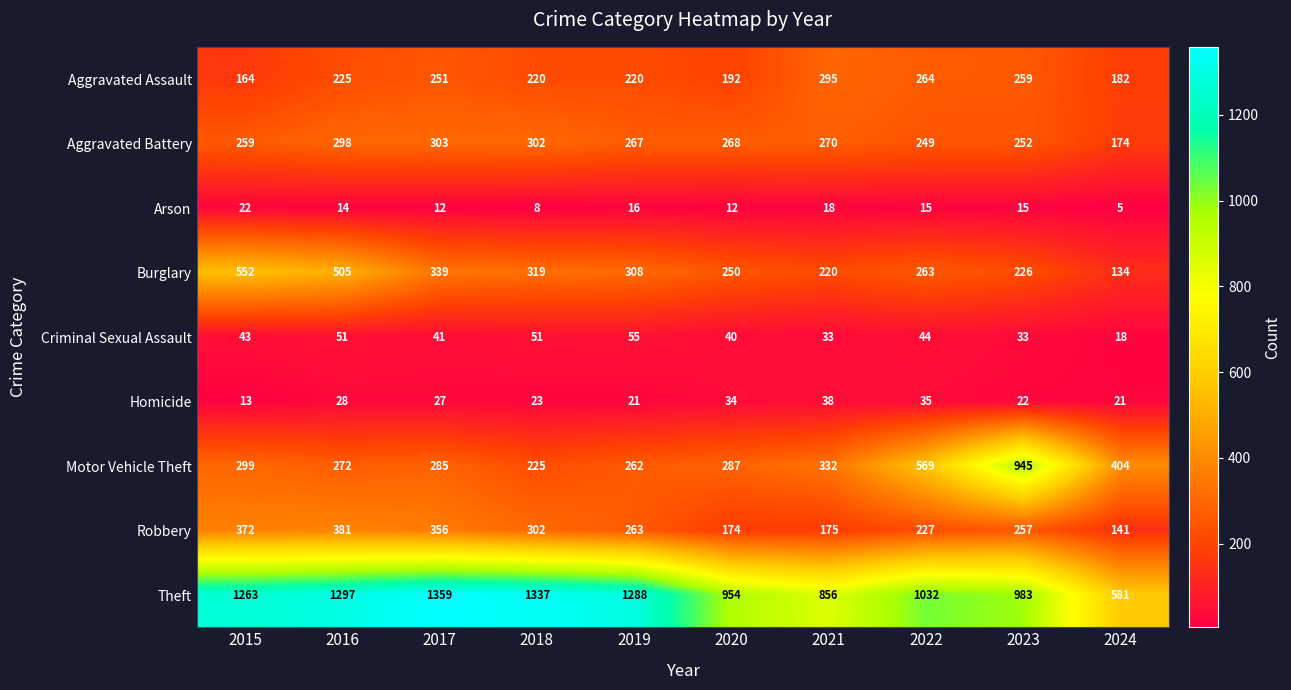

At how many categories does at least one series exceed 6?

10